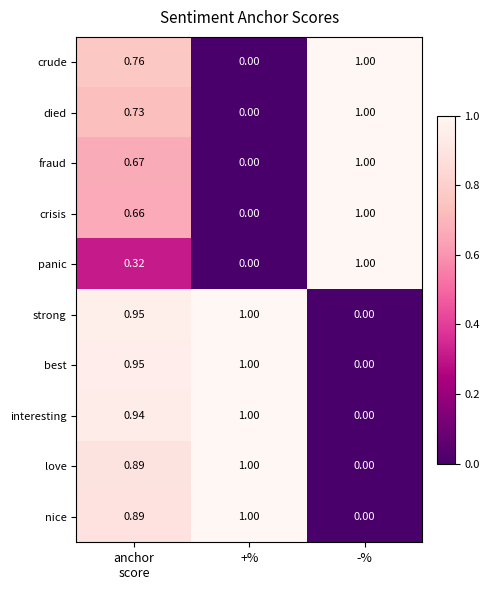

At which label is crisis closest to 0?

+%